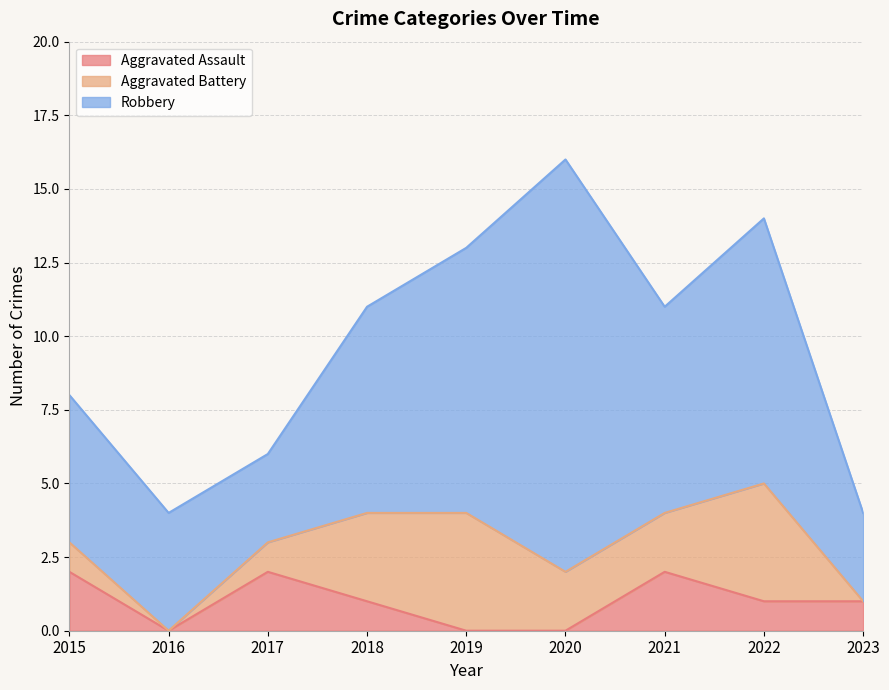

True or false: Aggravated Assault has a value of 1 at 2022.

False